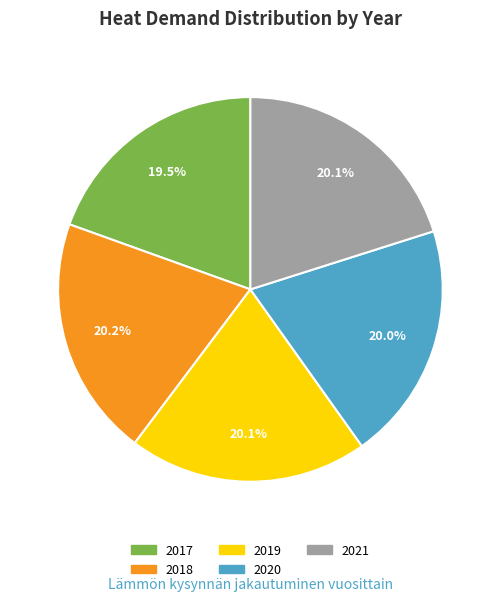

Between 2019 and 2017, which is larger?

2019